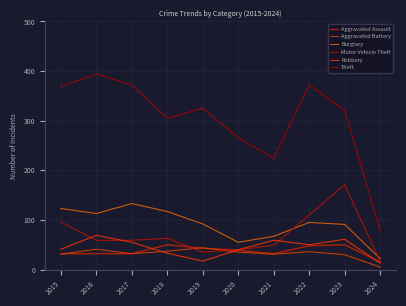

Between 2019 and 2021, which is larger?

2019